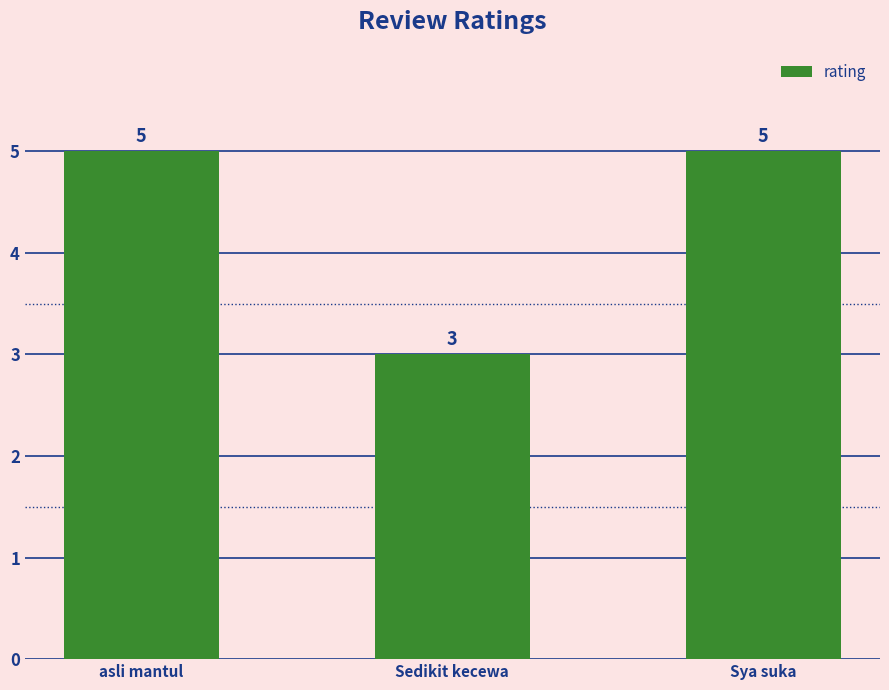

What is the approximate value at Sya suka?

5